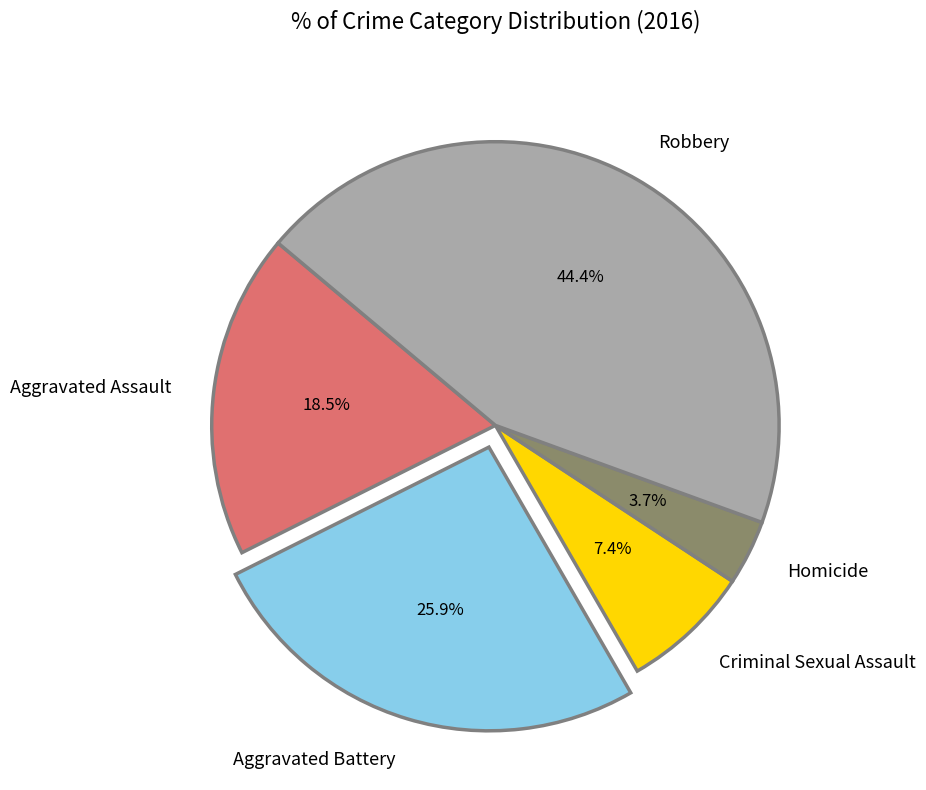

To the nearest percent, what is the difference between the Aggravated Battery and Criminal Sexual Assault slice percentages?

19%